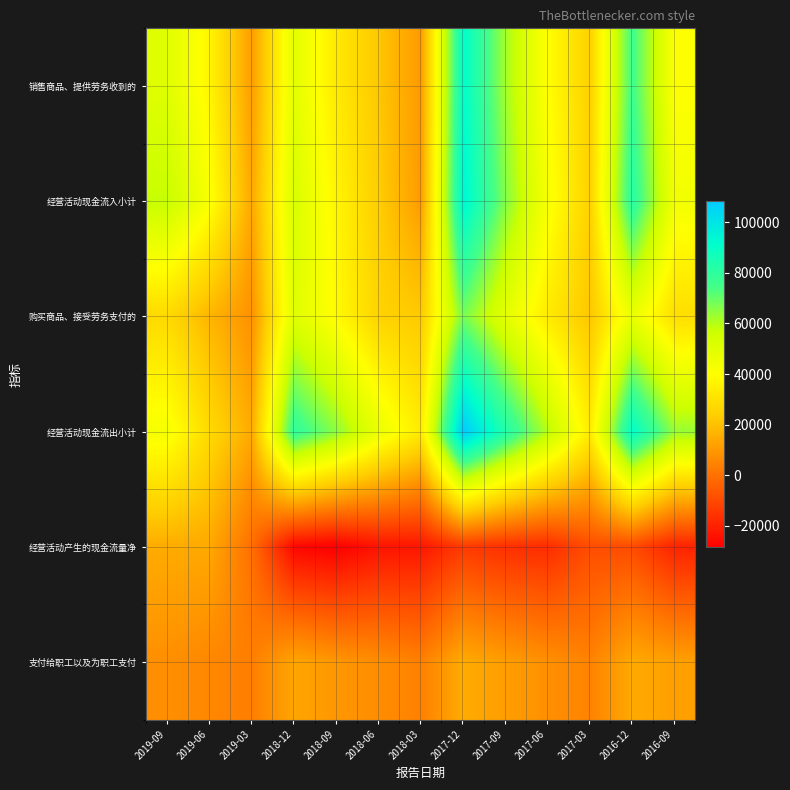

At 2018-06, list the series in order from largest to smallest.

经营活动现金流出小计, 购买商品、接受劳务支付的, 经营活动现金流入小计, 销售商品、提供劳务收到的, 支付给职工以及为职工支付, 经营活动产生的现金流量净